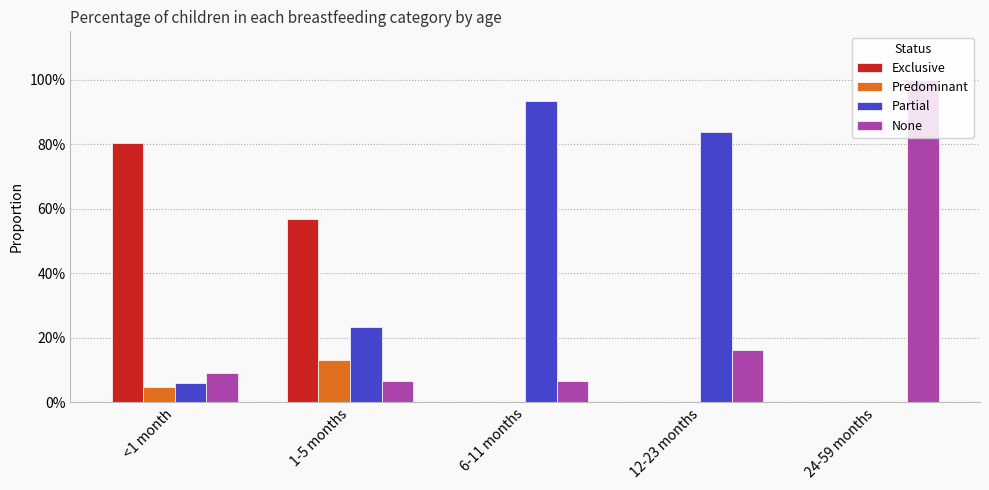

At which label does Partial reach its minimum?

24-59 months